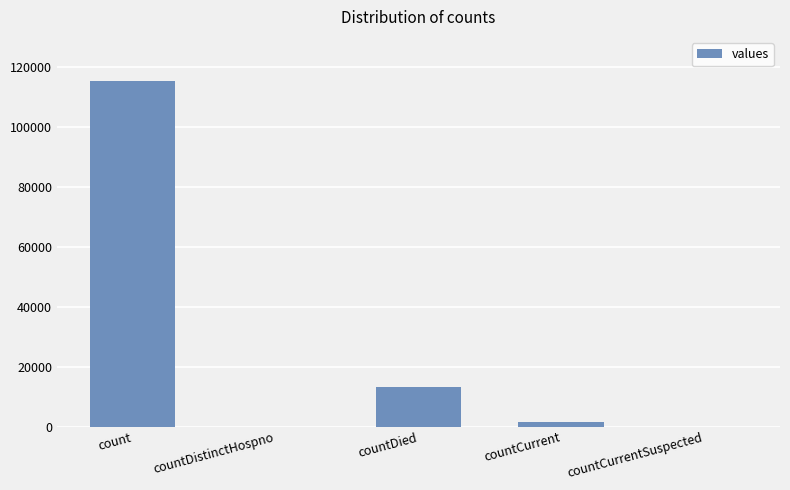

How many distinct data groups are displayed?

1